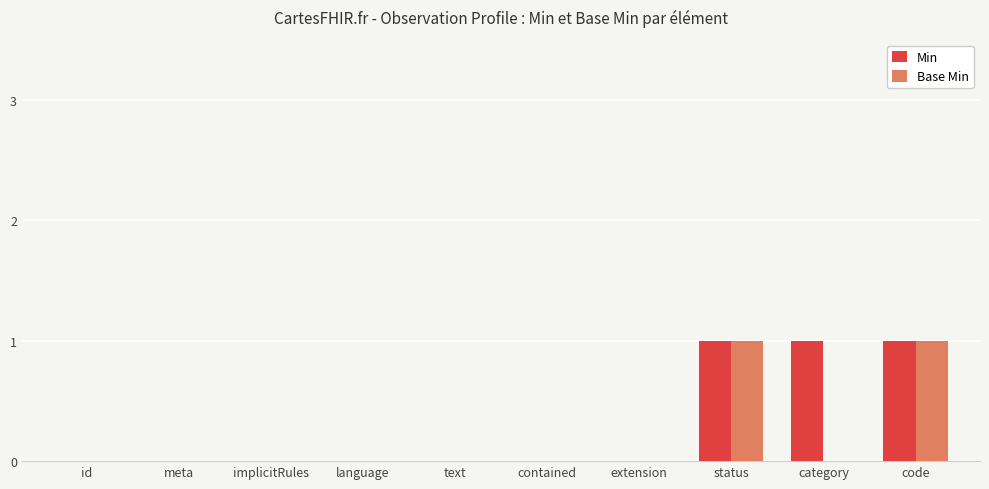

Which series changed the most between status and category?

Base Min